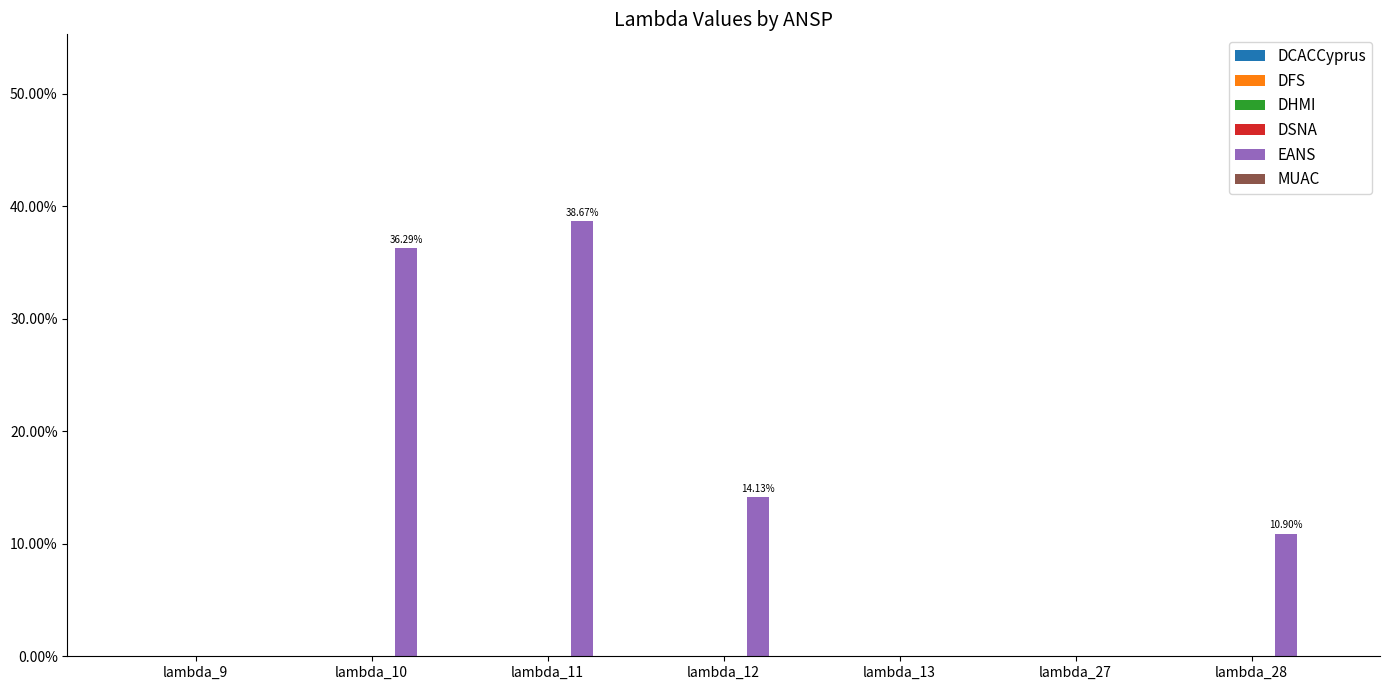

Are the bars horizontal?

No